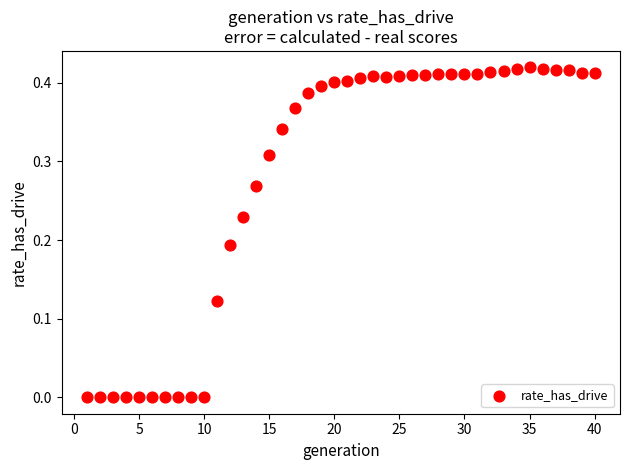

What is the range of X values (max minus min)?

39.0